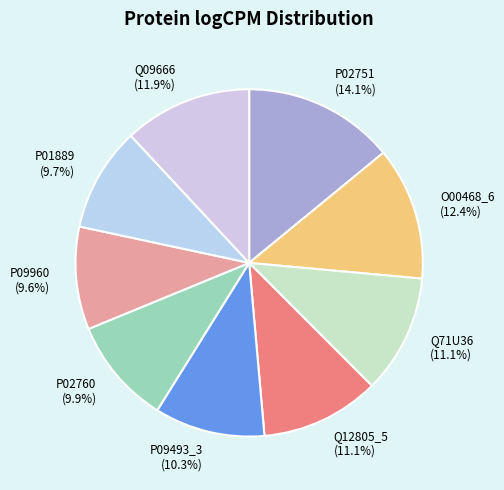

Which slice is the largest?

P02751